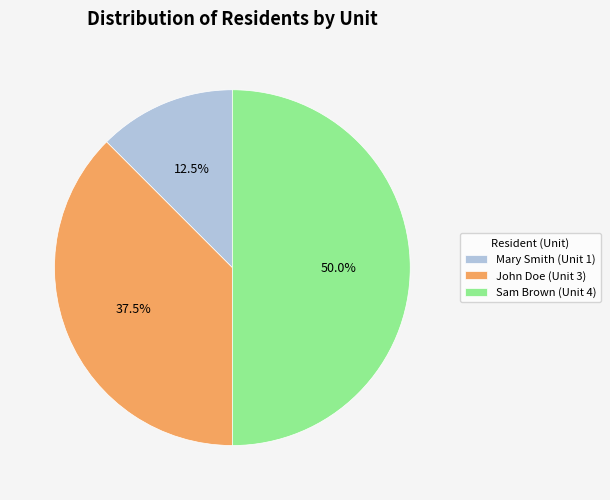

To the nearest percent, what percentage of the pie is Sam Brown (Unit 4)?

50%